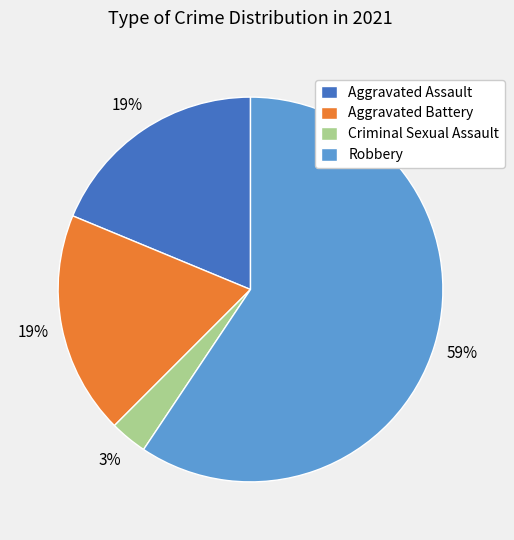

How many segments does this pie chart have?

4